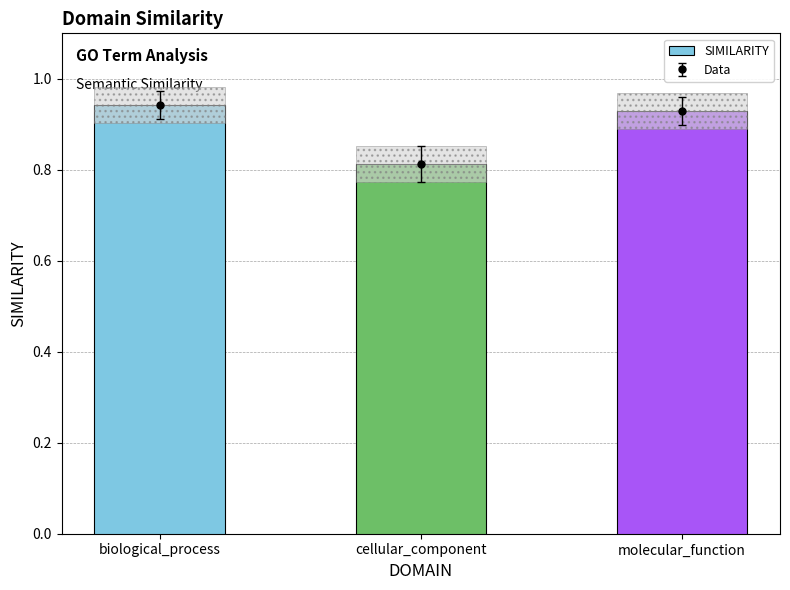

What is the value of the 1st bar from the left?

0.9